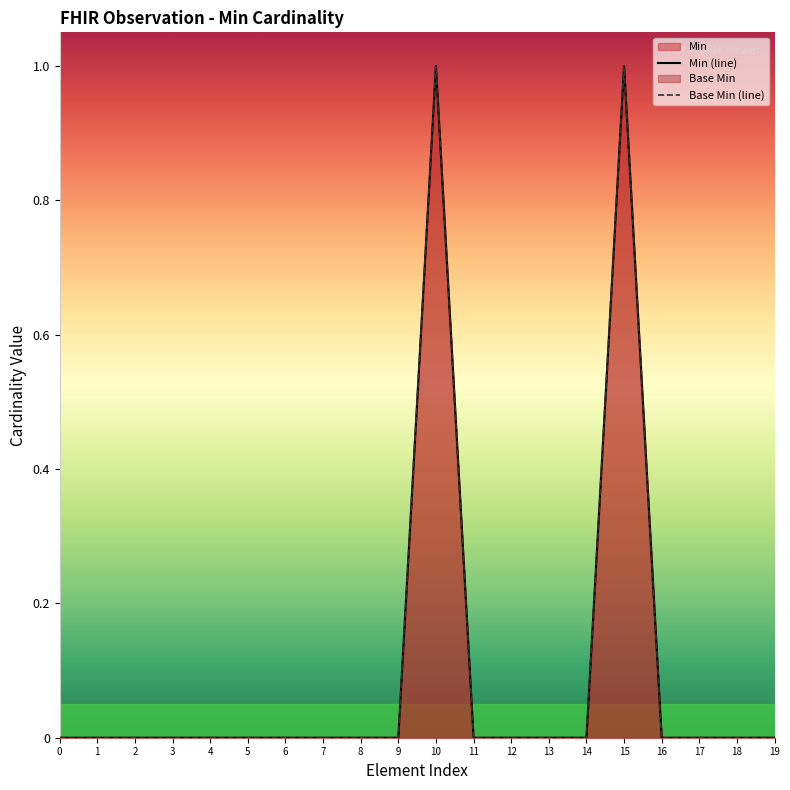

True or false: Min (line) and Base Min (line) intersect in this chart.

False